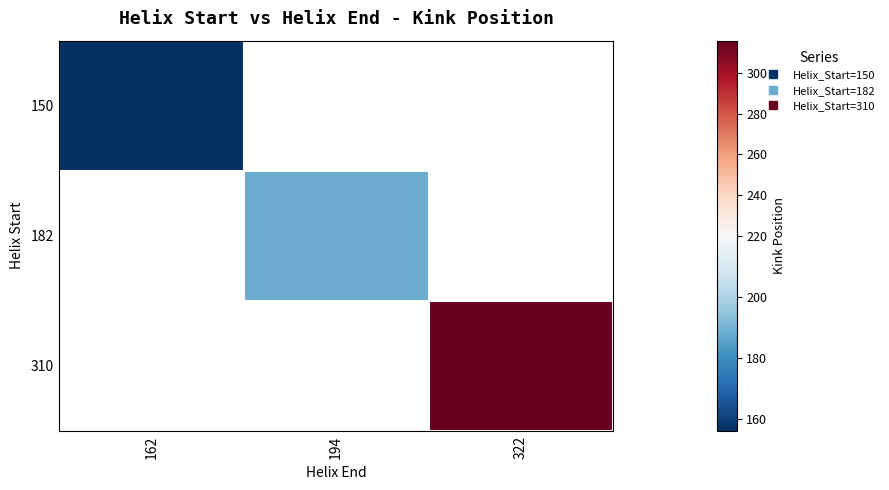

Which label corresponds to the smallest value in the chart?

162